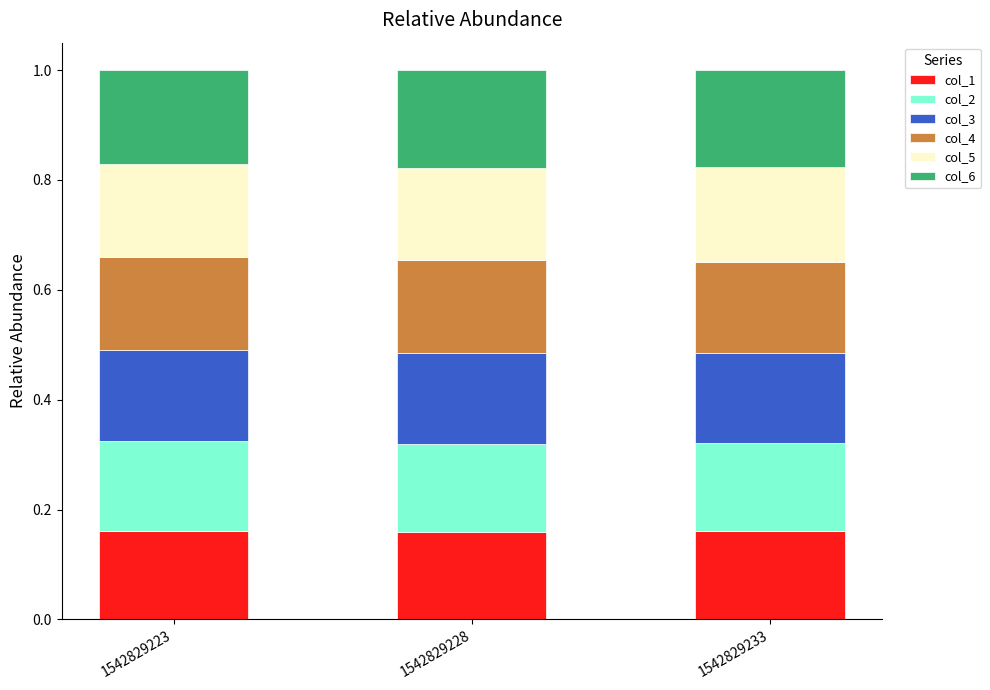

What is the total value across all series at 1542829228?

1.0